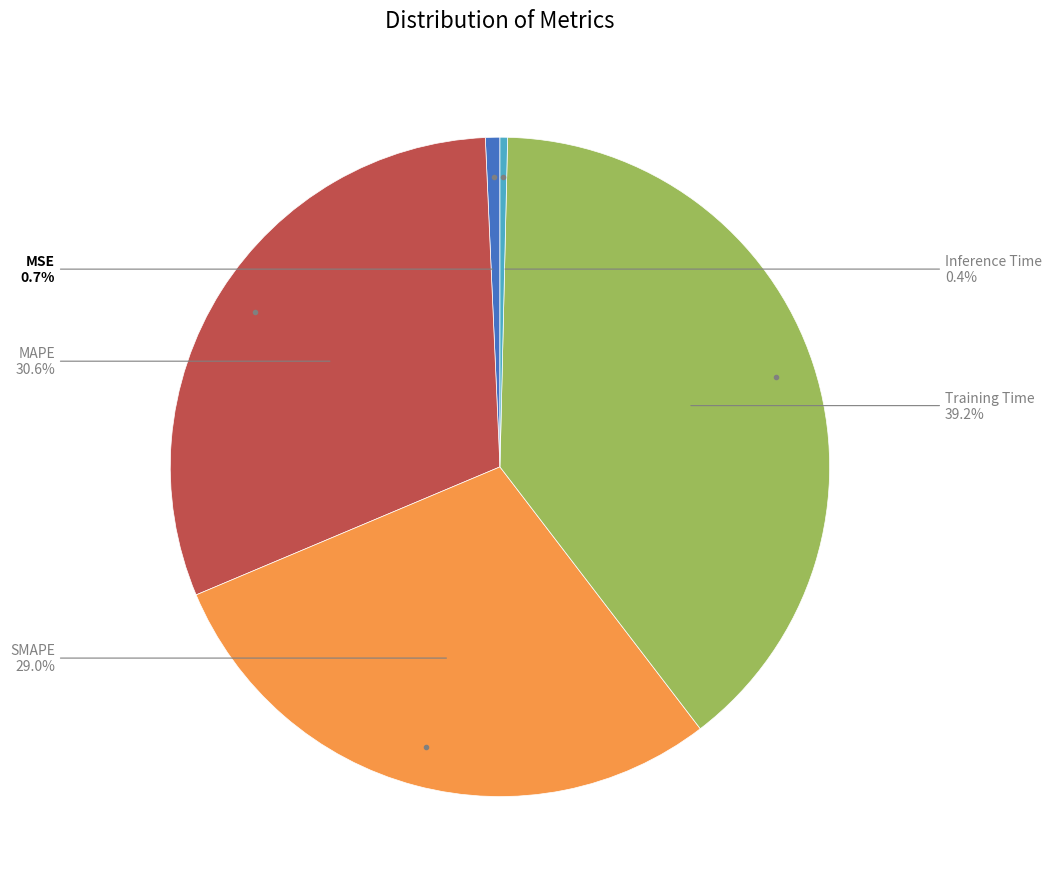

Is there a majority slice in this chart?

No